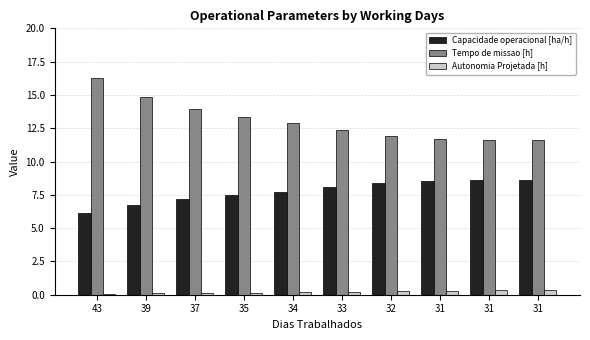

Which series changed the most between 43 and 33?

Tempo de missao [h]